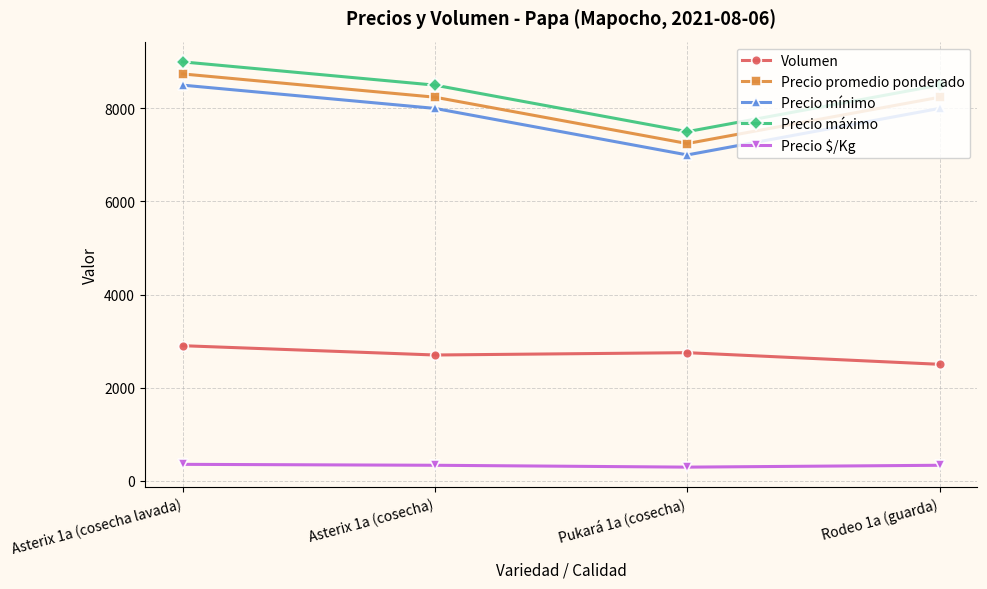

The value of Precio promedio ponderado at Pukará 1a (cosecha) is 2906. True or false?

False